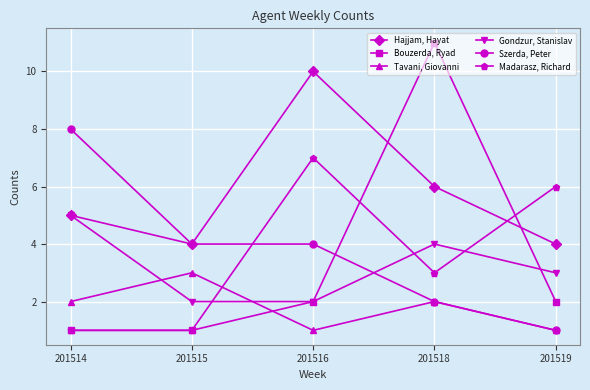

At which category is the sum across all series the highest?

201518